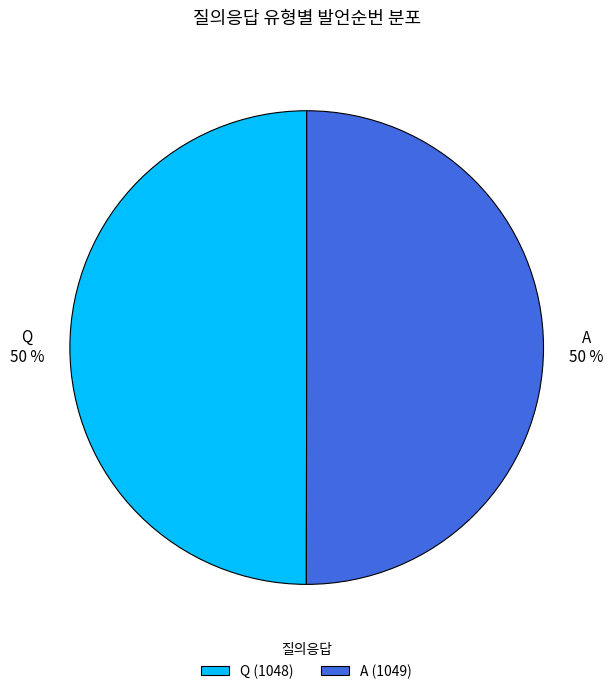

To the nearest percent, what is the combined percentage of A and Q?

100%